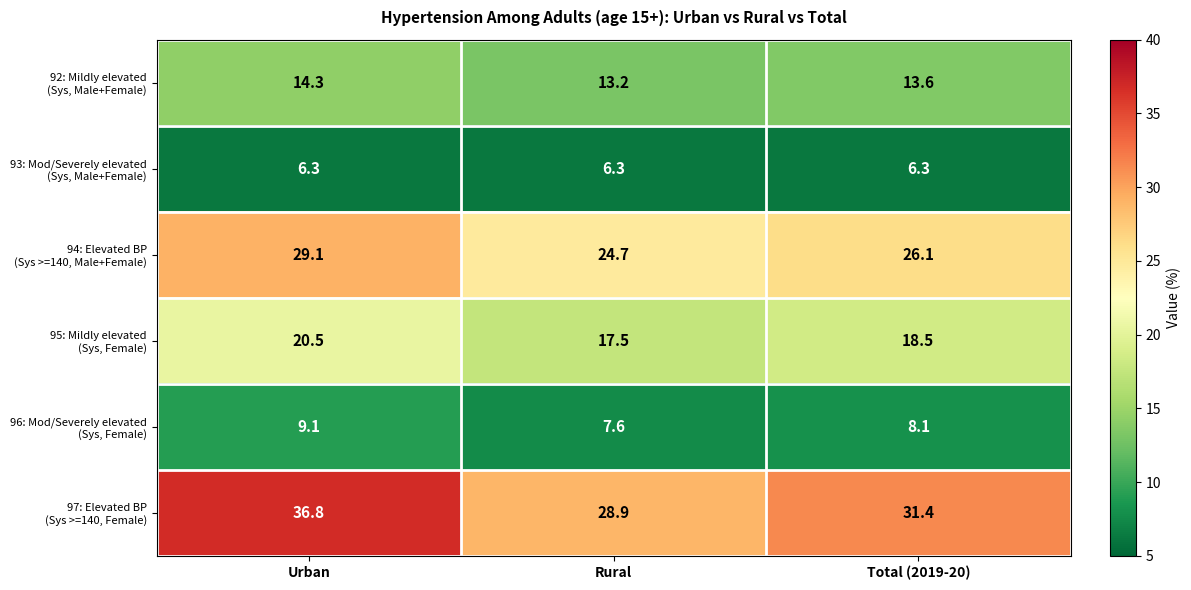

What is the maximum value shown in the chart?

36.8